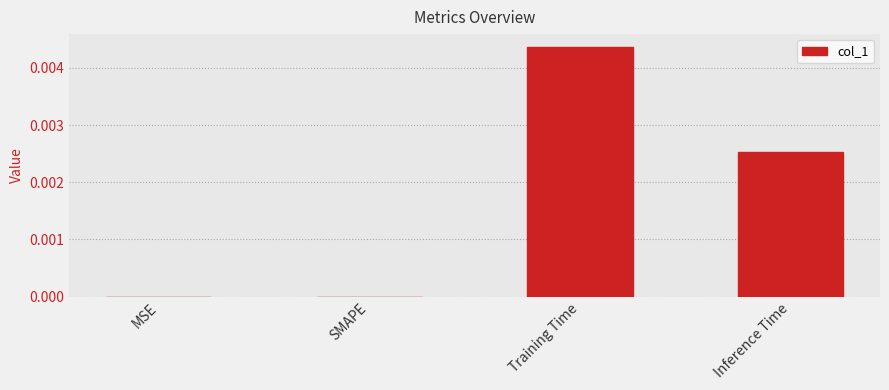

How many data points does each series have?

4